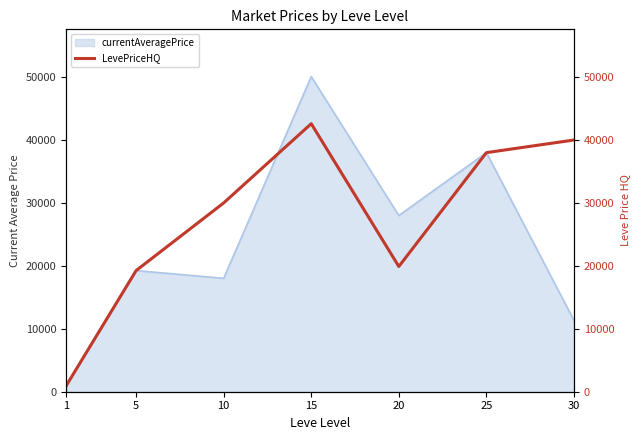

Reading left to right, what are all the values shown in this chart?

910.6	19248.8	29999.5	42593.5	19900.0	37993.0	39999.5